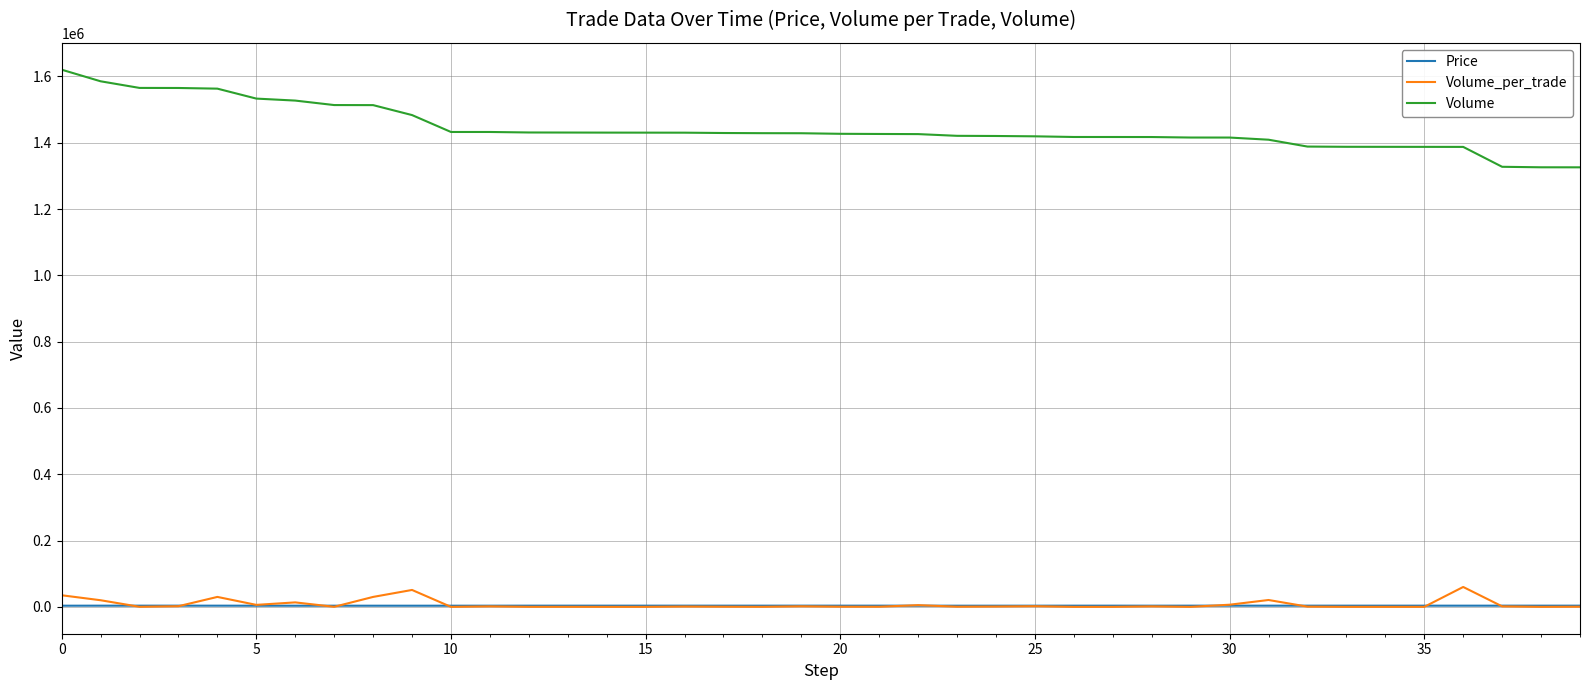

What is the maximum value shown in the chart?

1620244